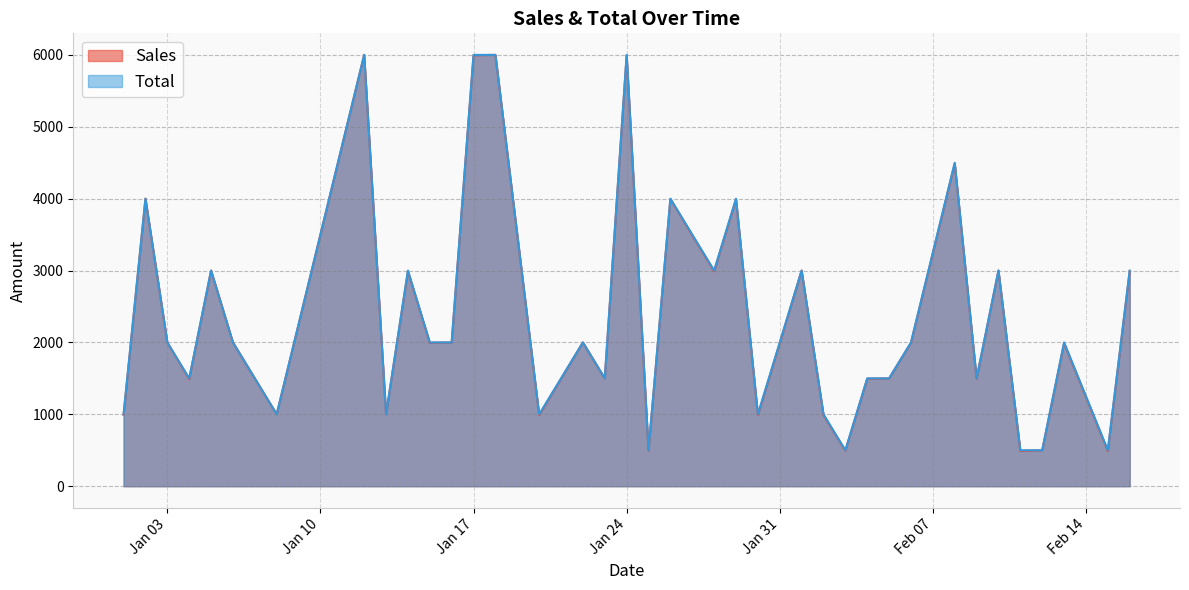

What is the smallest value displayed?

490